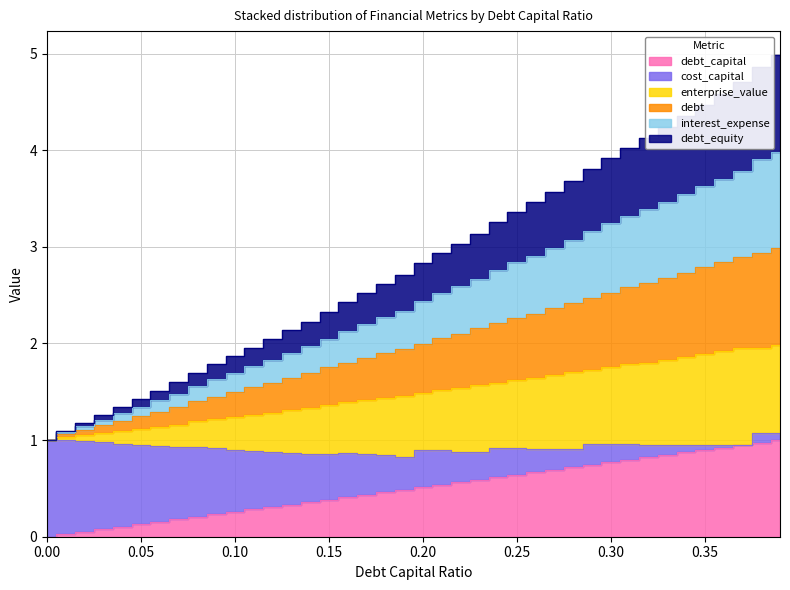

True or false: cost_capital and enterprise_value cross at least once.

False